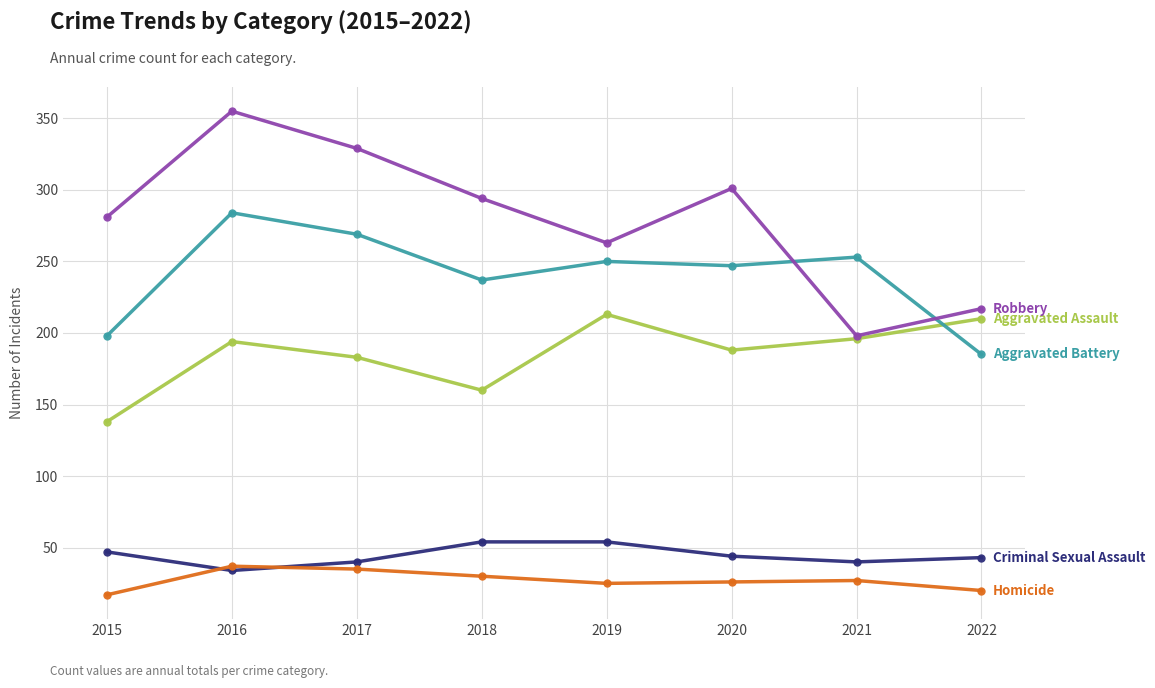

What is the maximum value shown in the chart?

355